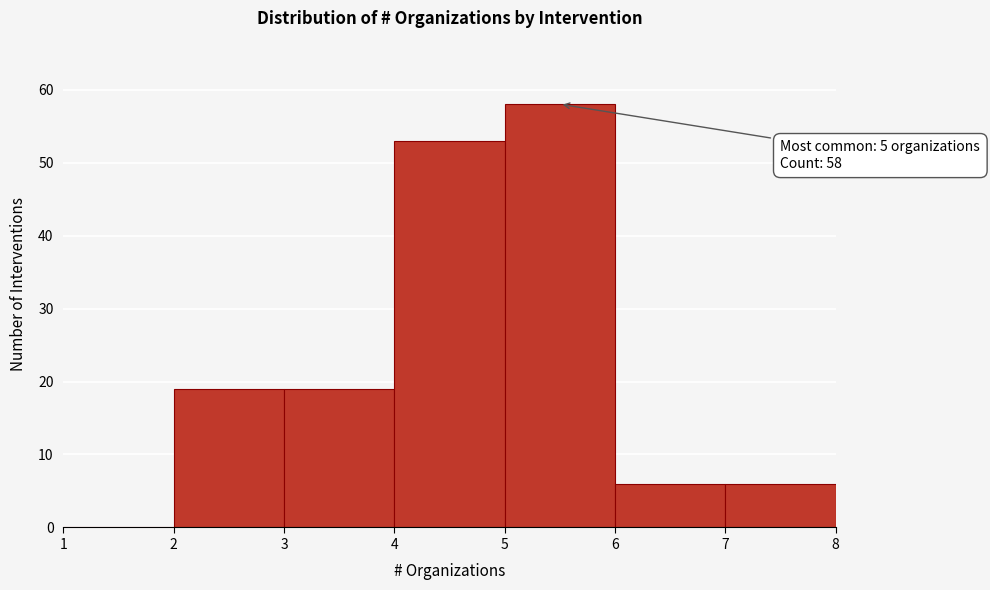

Which range on the x-axis has the tallest bar?

5 to 6